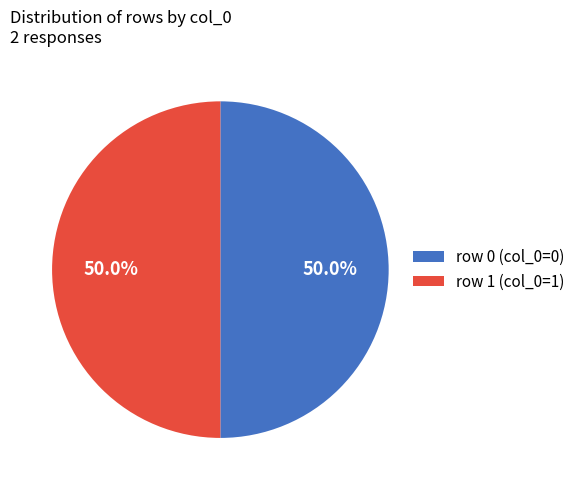

What is the total percentage of row 1 (col_0=1) and row 0 (col_0=0)?

100.0%